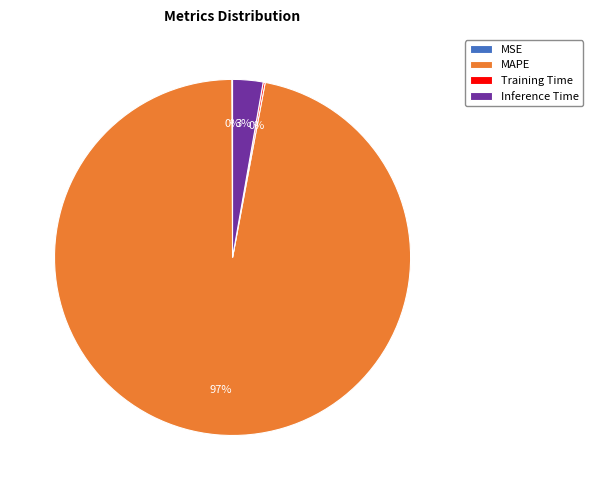

What is the largest slice in the pie chart?

MAPE